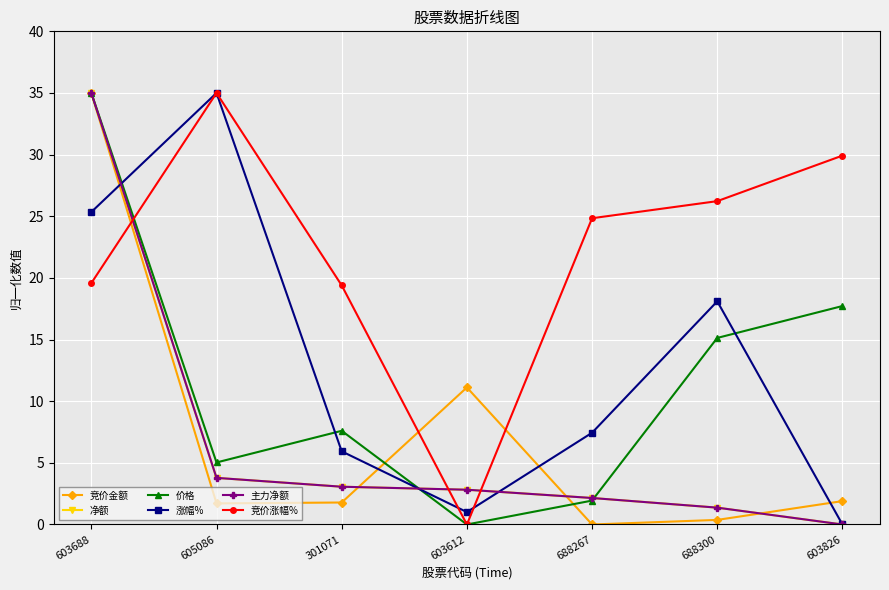

Reading left to right, transcribe all the data shown in this chart.

竞价金额: 603688=35.0	605086=1.7	301071=1.8	603612=11.1	688267=0.0	688300=0.4	603826=1.9
净额: 603688=35.0	605086=3.8	301071=3.1	603612=2.8	688267=2.1	688300=1.4	603826=0.0
价格: 603688=35.0	605086=5.0	301071=7.6	603612=0.0	688267=1.9	688300=15.1	603826=17.7
涨幅%: 603688=25.3	605086=35.0	301071=5.9	603612=1.0	688267=7.4	688300=18.1	603826=0.0
主力净额: 603688=35.0	605086=3.8	301071=3.1	603612=2.8	688267=2.1	688300=1.4	603826=0.0
竞价涨幅%: 603688=19.6	605086=35.0	301071=19.4	603612=0.0	688267=24.8	688300=26.2	603826=29.9